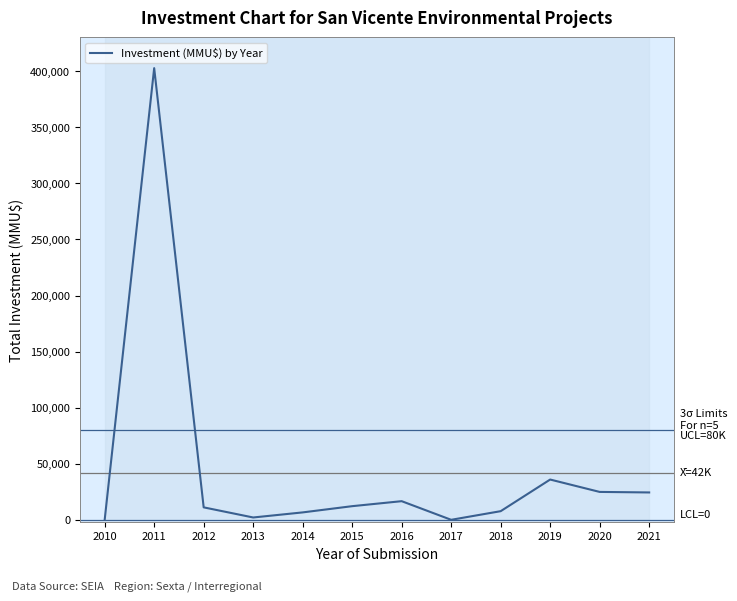

Read the value at 2013.

2225